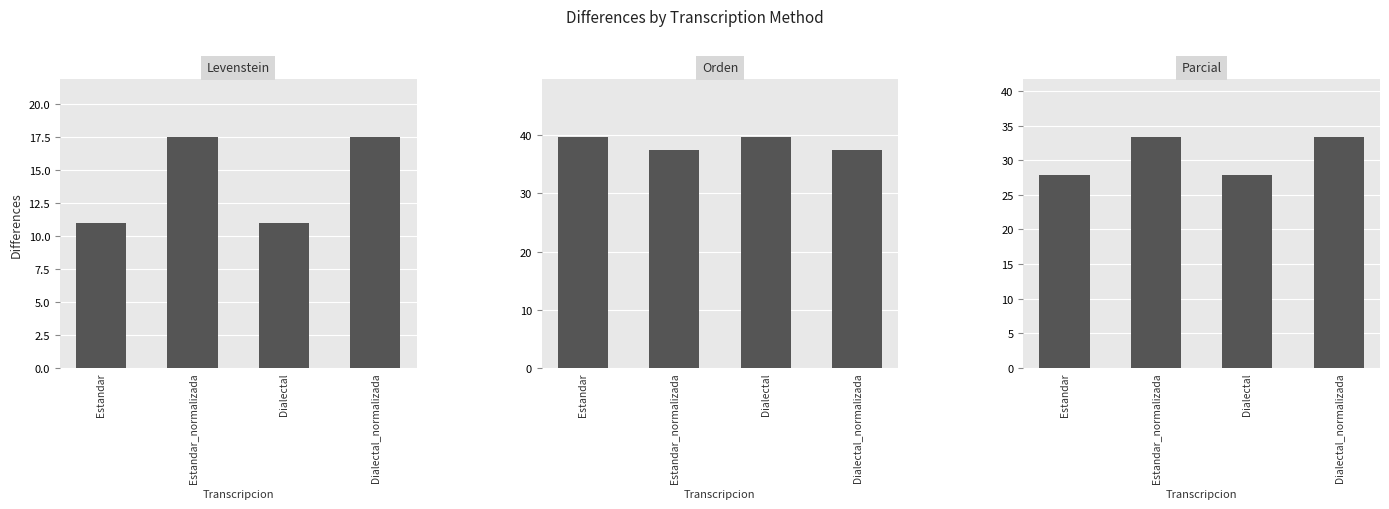

The Levenstein series shows 17.5 at Dialectal_normalizada. True or false?

True